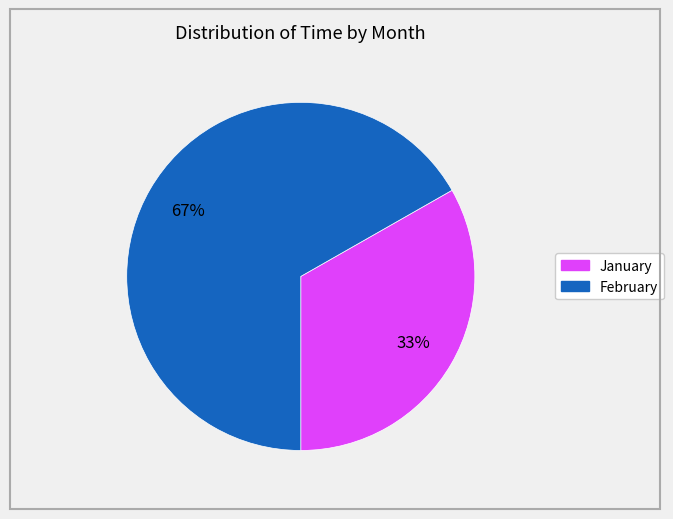

Count the number of slices in the pie.

2